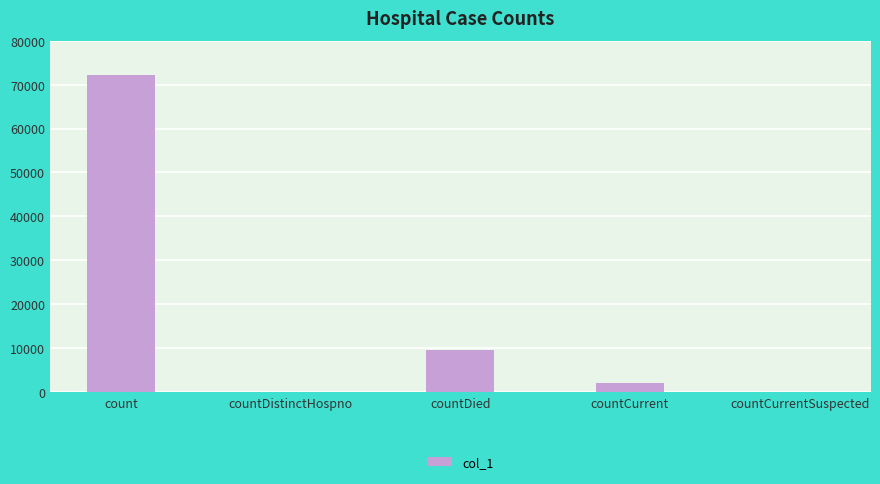

Between countCurrent and count, which is larger?

count